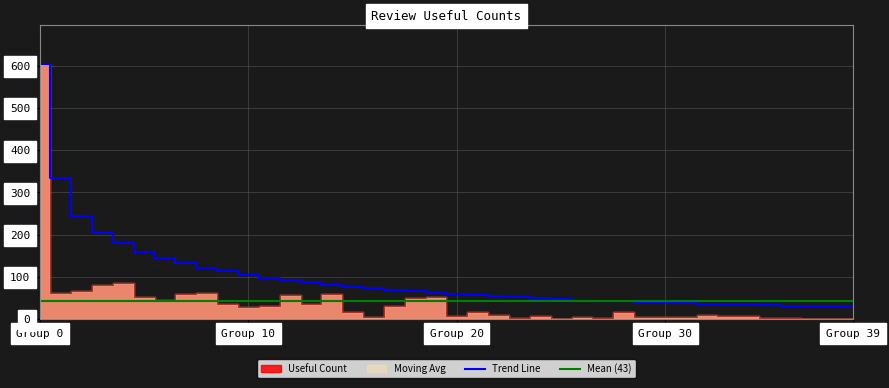

Where is the first local minimum for Useful Count?

1